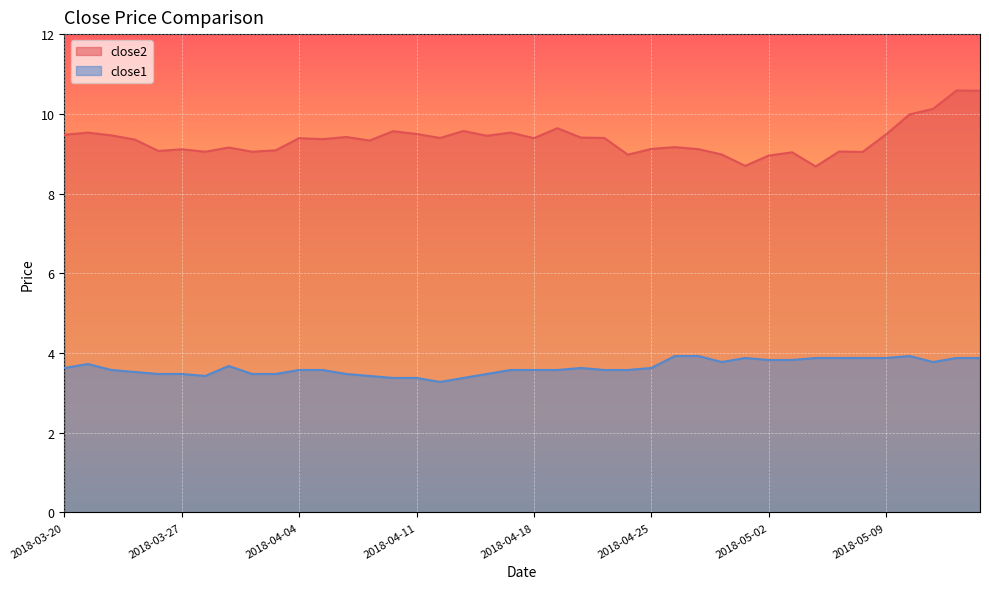

What is the spread (max minus min) of values at 2018-05-08?

5.2